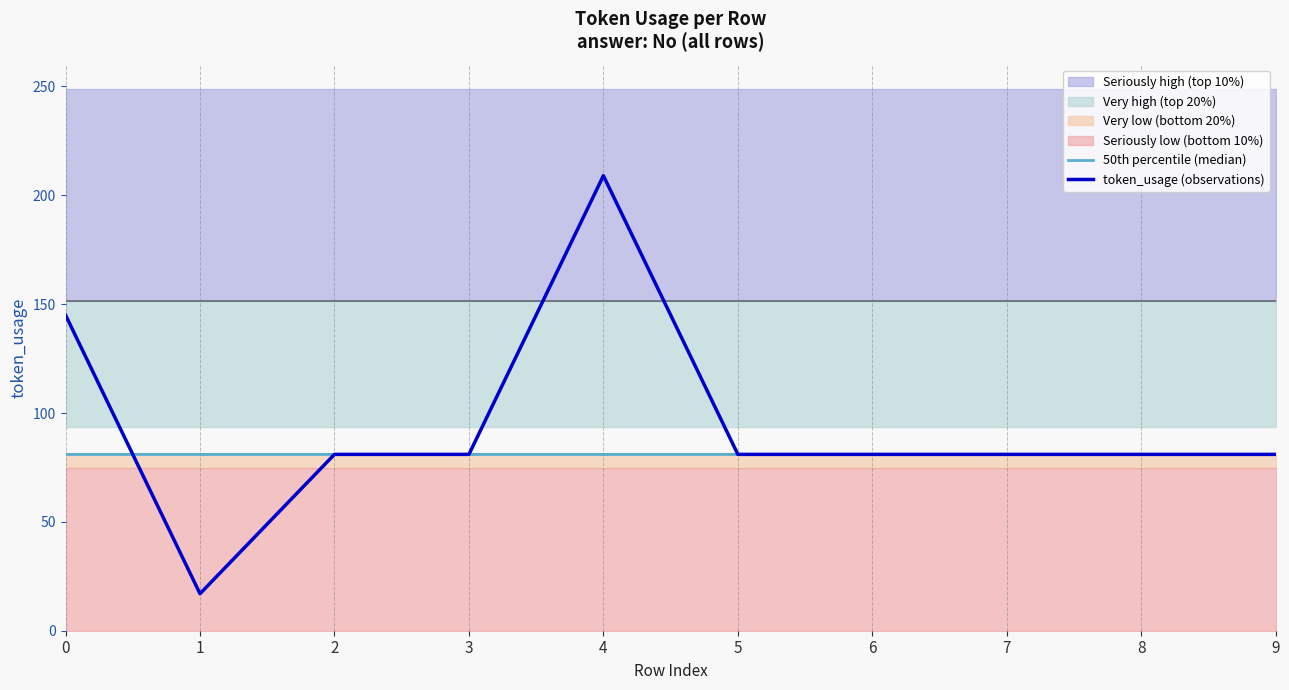

At 0, list the series in order from smallest to largest.

50th percentile (median), token_usage (observations)